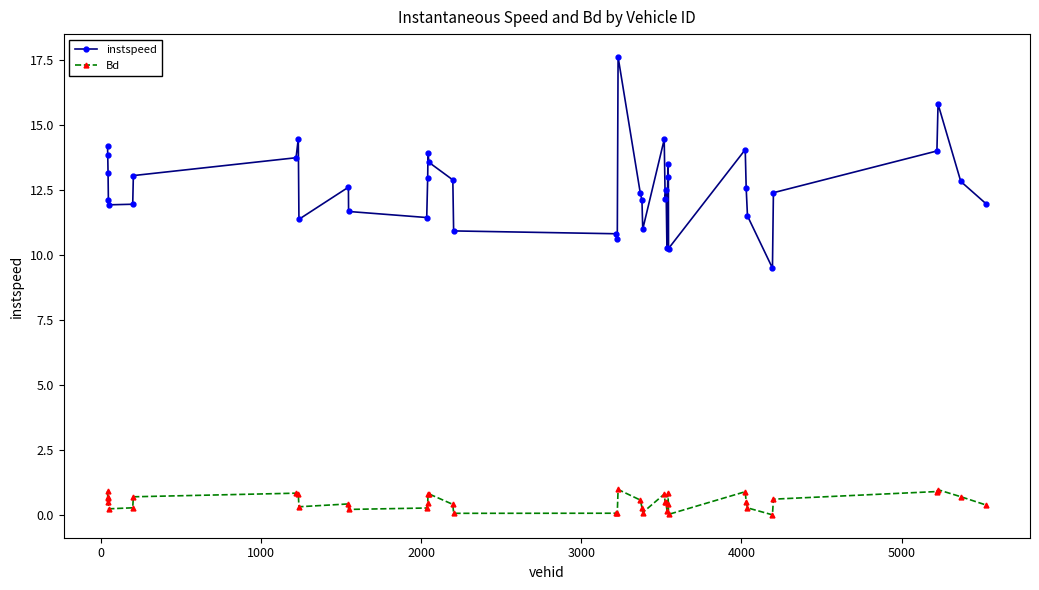

Which series has the widest spread of values?

instspeed